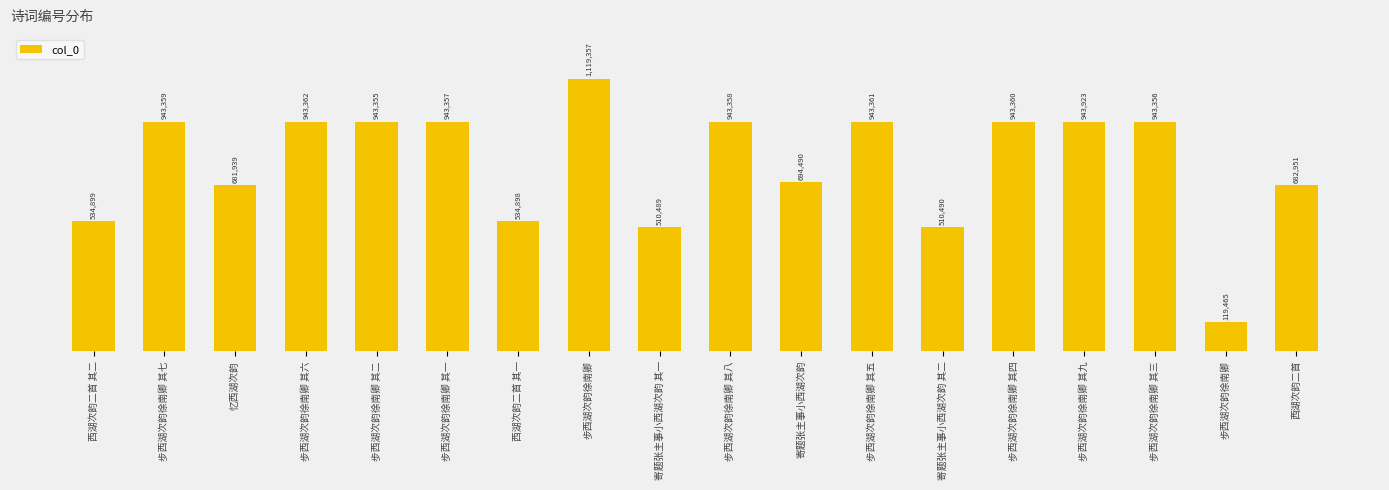

Does the chart contain stacked bars?

No